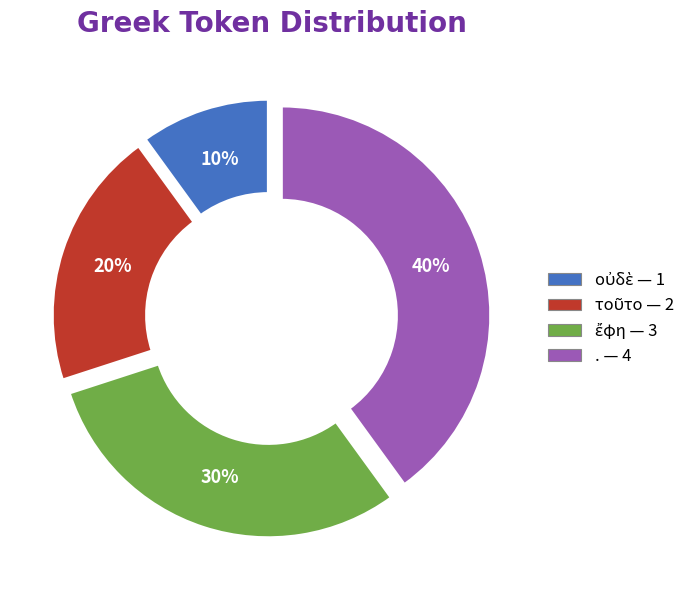

What percentage is the . slice, to the nearest percent?

40%